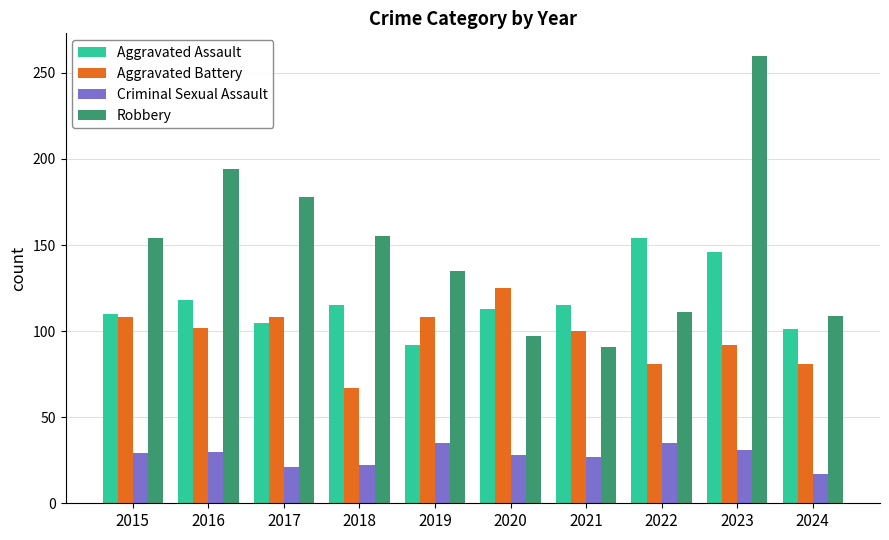

Is the value of Aggravated Assault at 2023 greater than the value of Robbery at 2016?

No